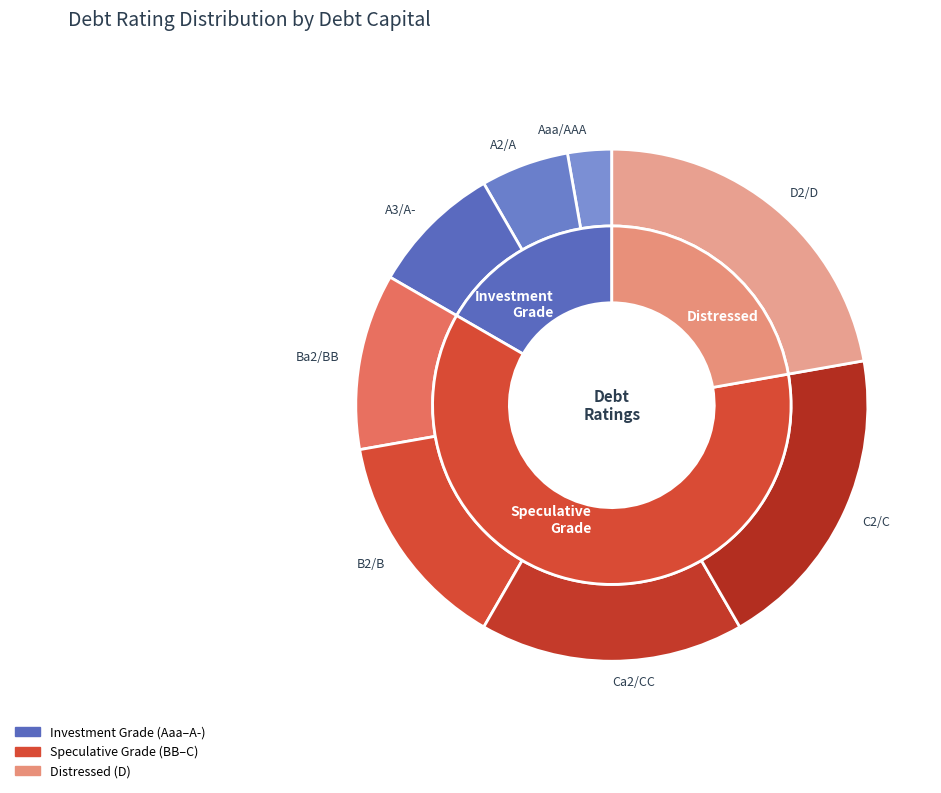

To the nearest percent, what portion does C2/C represent?

19%